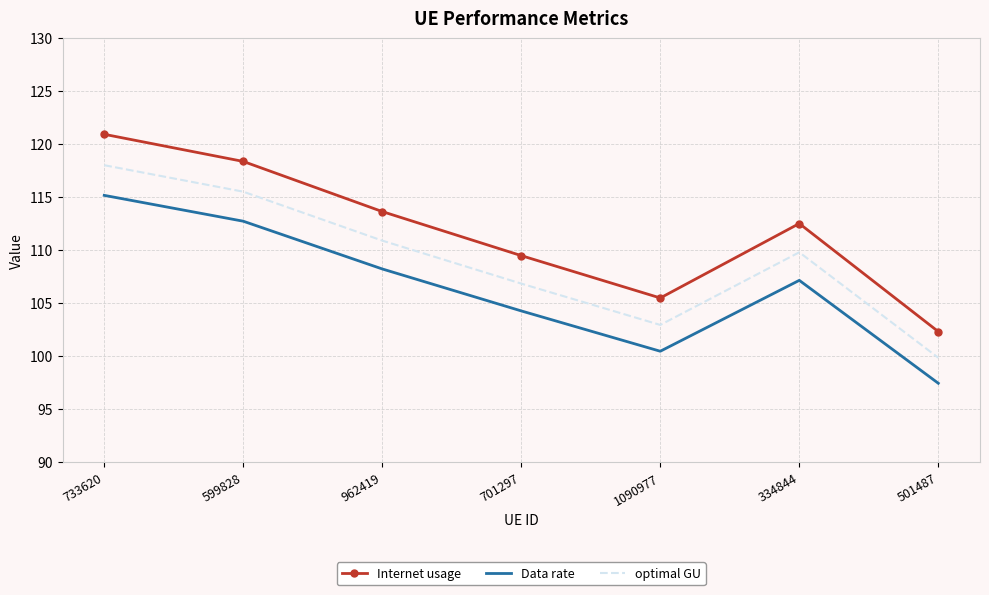

True or false: Data rate and optimal GU intersect in this chart.

False